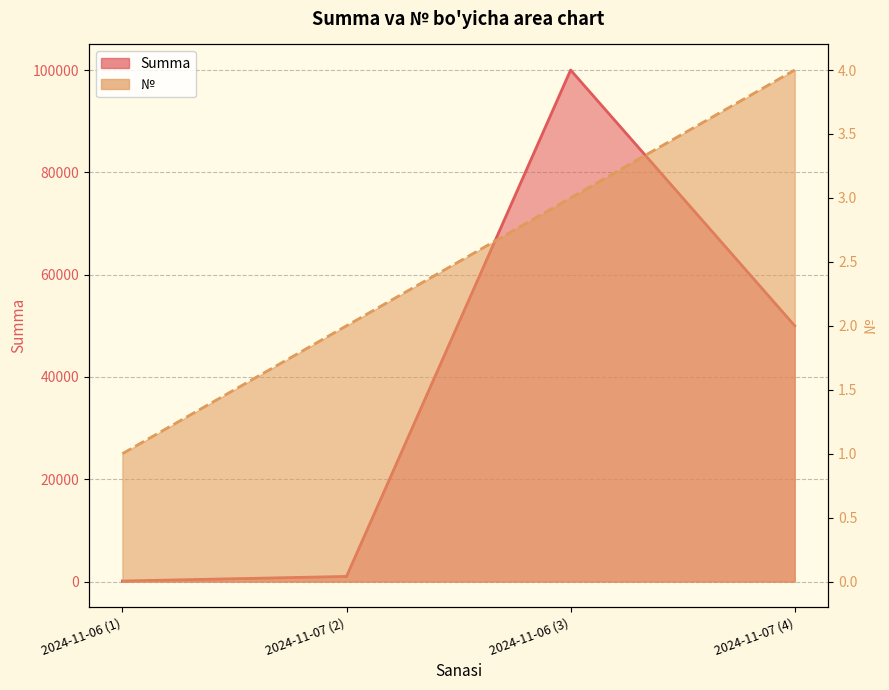

What is the label of the 2nd point from the right?

2024-11-06 (3)